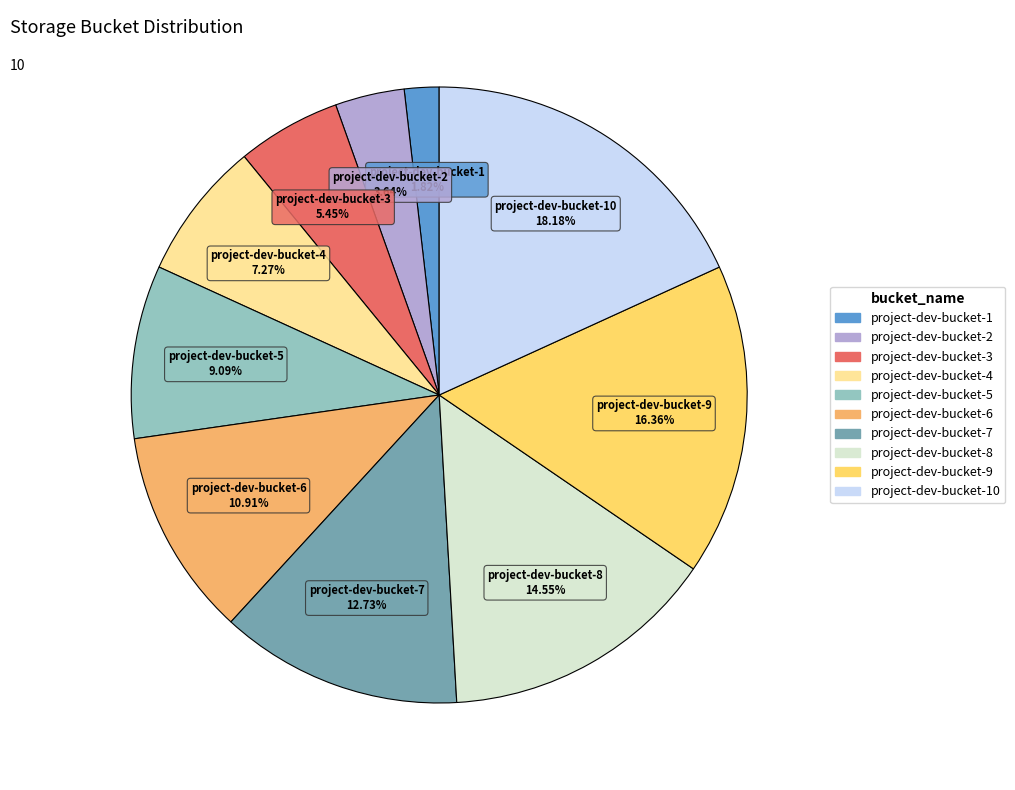

Is there any slice that represents more than half of the pie?

No